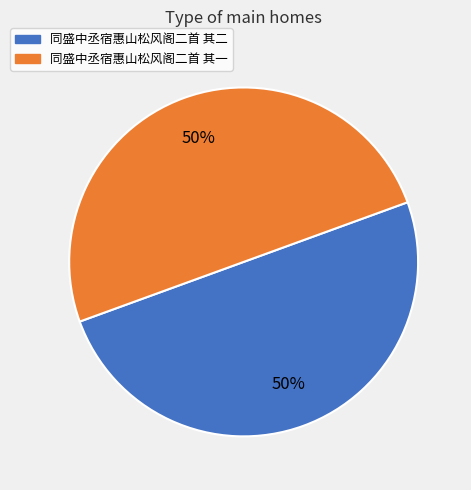

What is the ratio of the value at 同盛中丞宿惠山松风阁二首 其二 to the value at 同盛中丞宿惠山松风阁二首 其一?

1.0